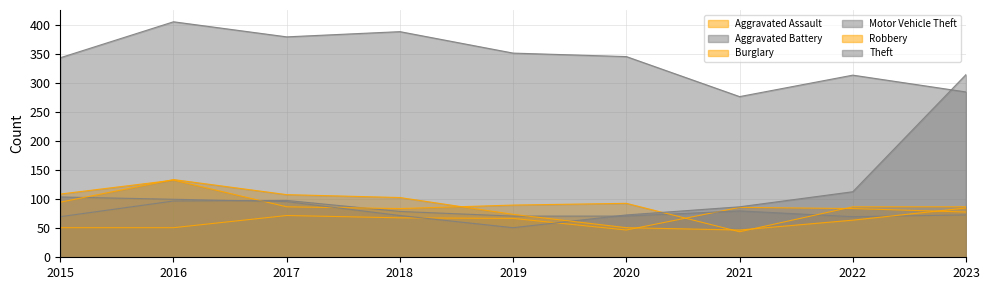

What is the value of the Robbery point at the 6th from the left?

51